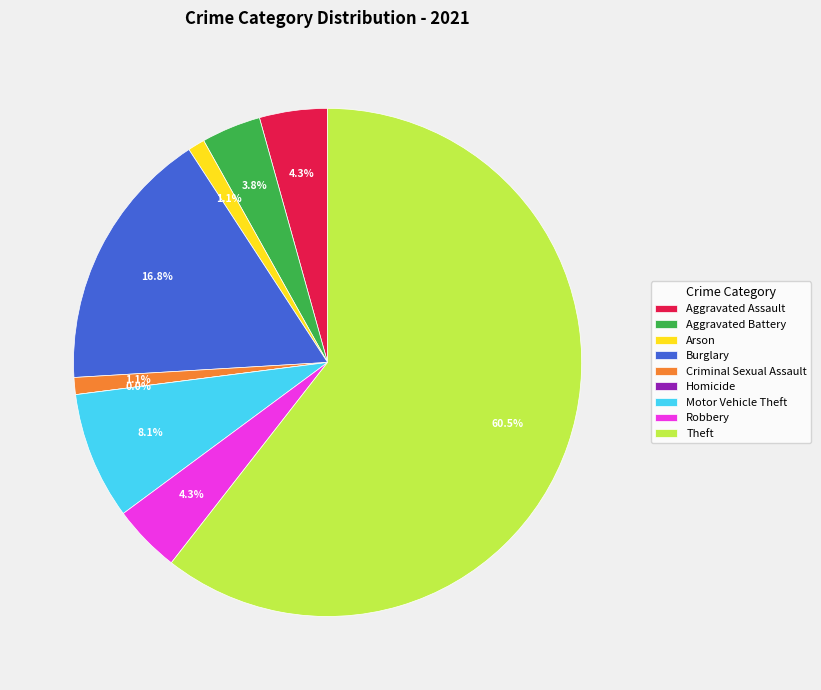

What percentage is the Motor Vehicle Theft slice, to the nearest percent?

8%